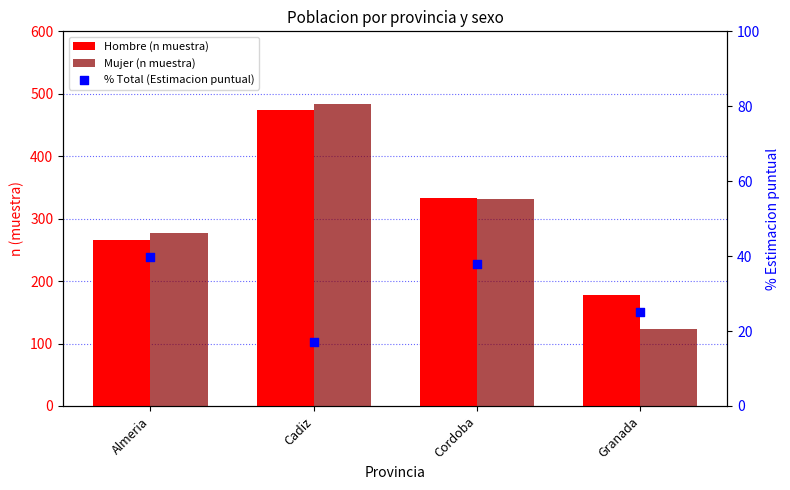

What are all the series names shown in the legend?

Hombre (n muestra), Mujer (n muestra), % Total (Estimacion puntual)